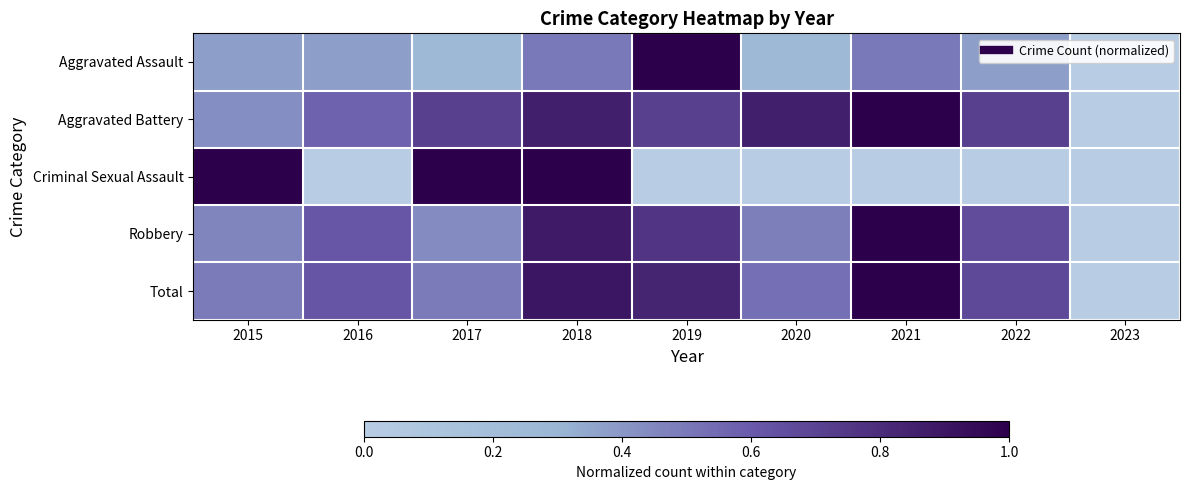

Count the number of categories in the chart.

9